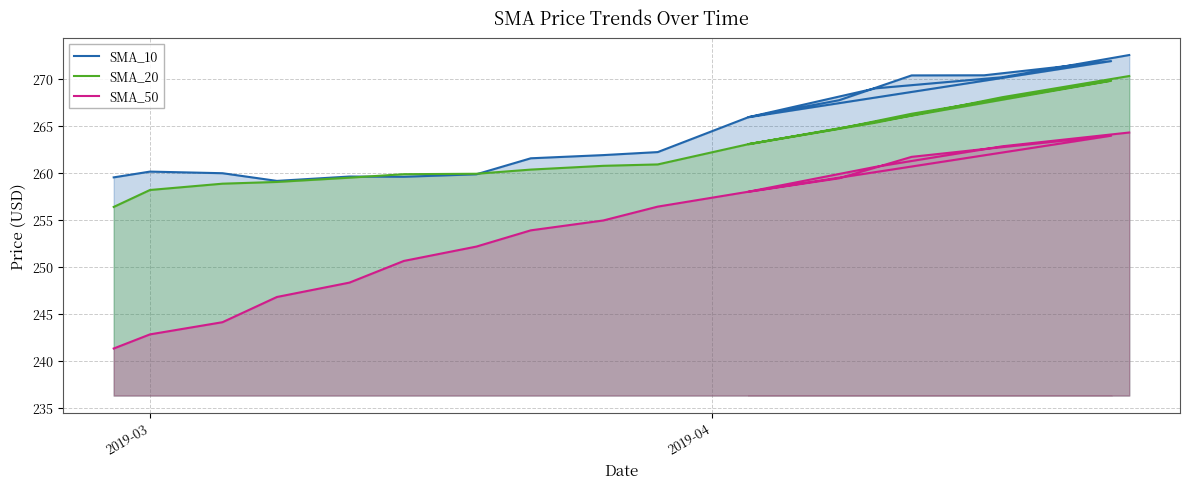

What is the maximum value for SMA_20?

270.3